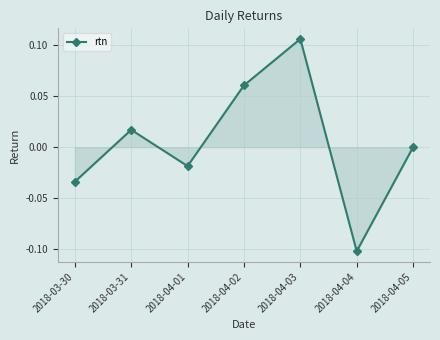

Does the chart display data point markers on the line(s)?

Yes